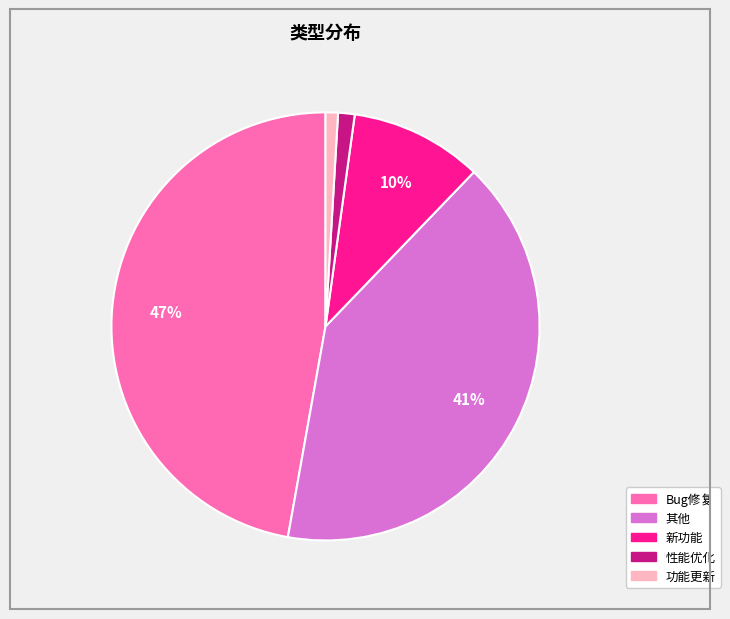

Which slice is the largest?

Bug修复